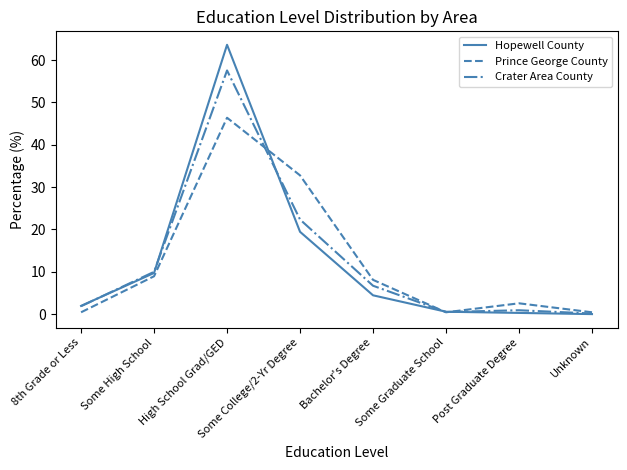

Is the value of Hopewell County at Some High School greater than the value of Crater Area County at Some College/2-Yr Degree?

No